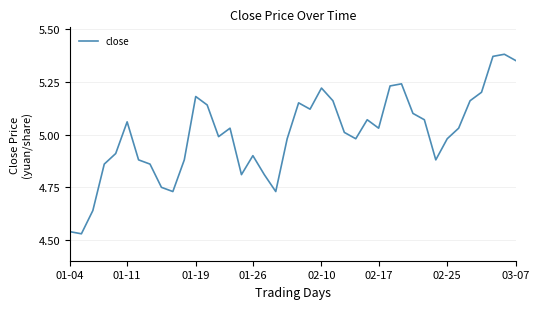

Does the chart display data point markers on the line(s)?

No